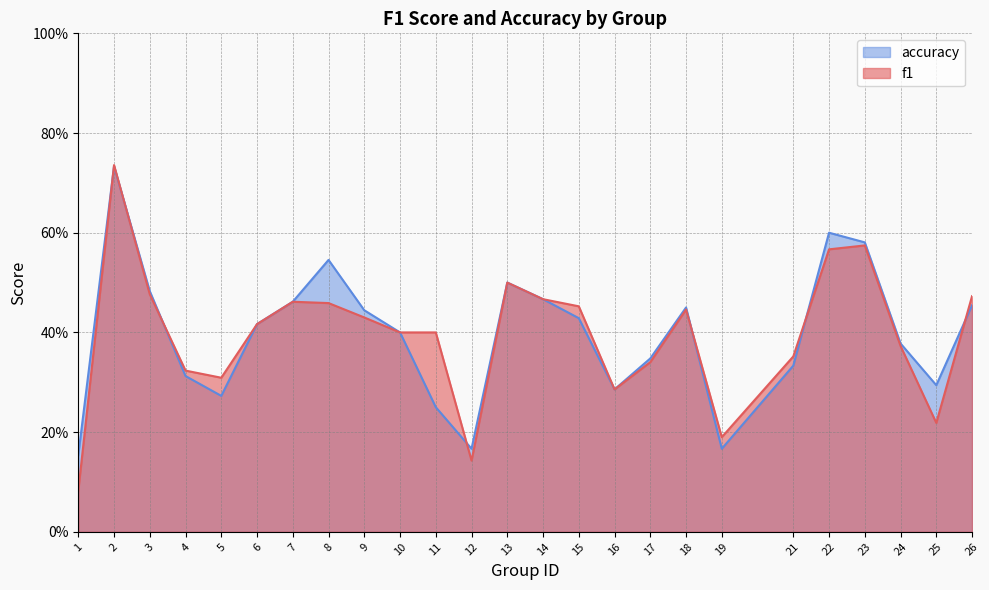

Rank the series by their average value, from highest to lowest.

accuracy, f1